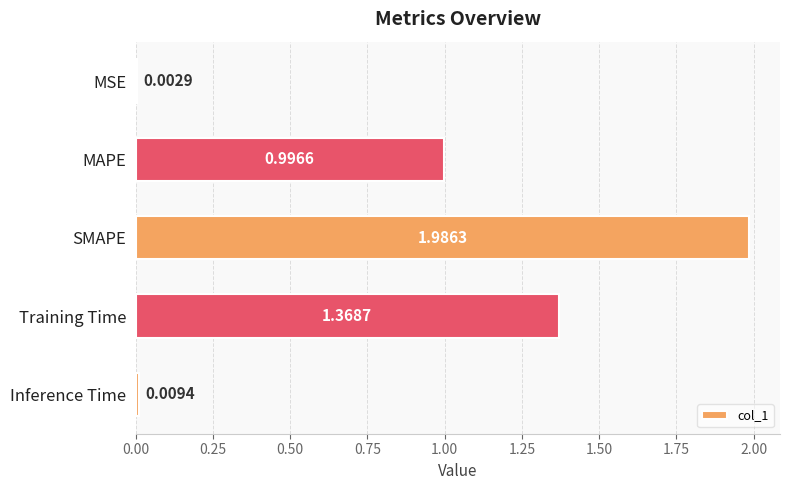

What is the sum of all values?

4.4